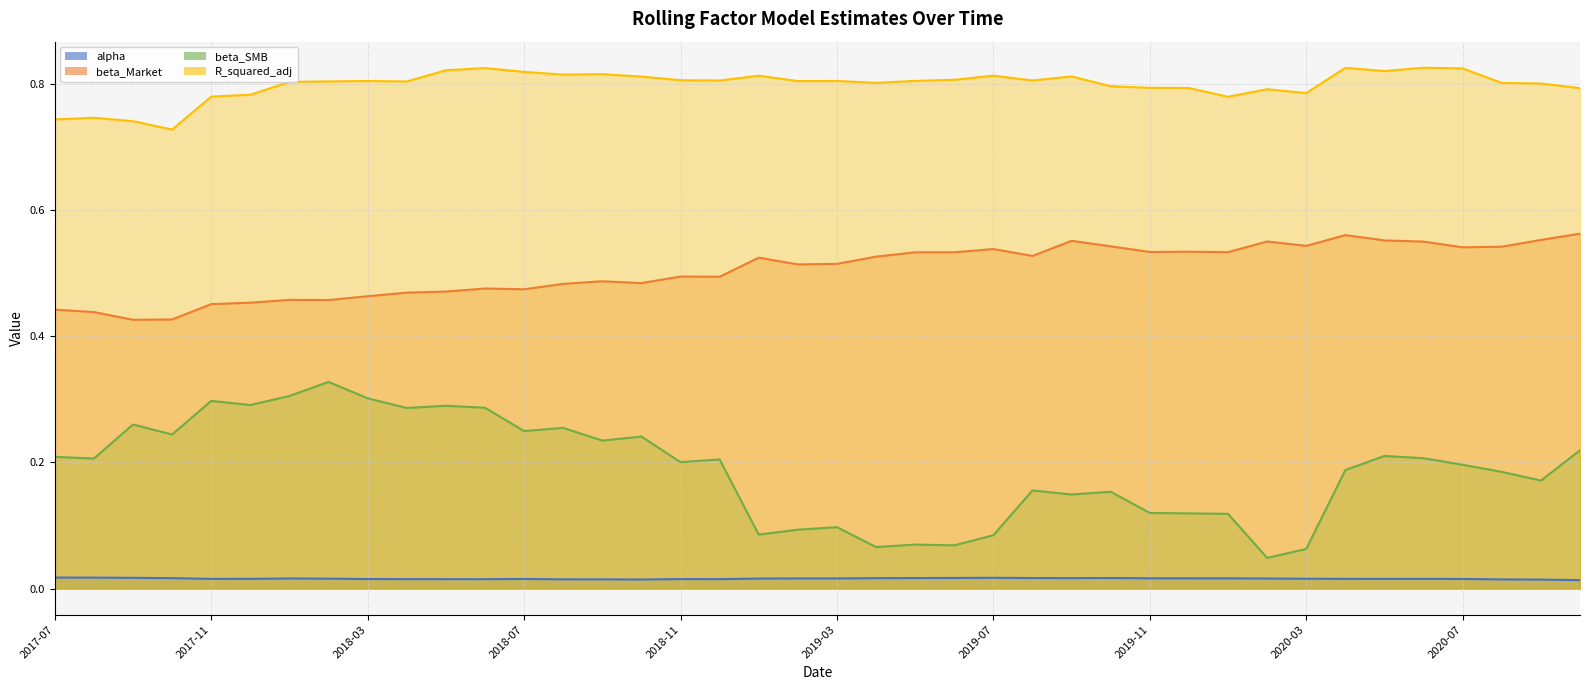

In beta_SMB, how many points are lower than both neighbors (excluding endpoints)?

13